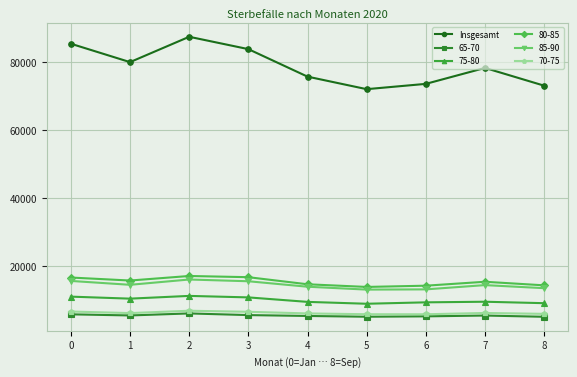

Count the number of categories in the chart.

9